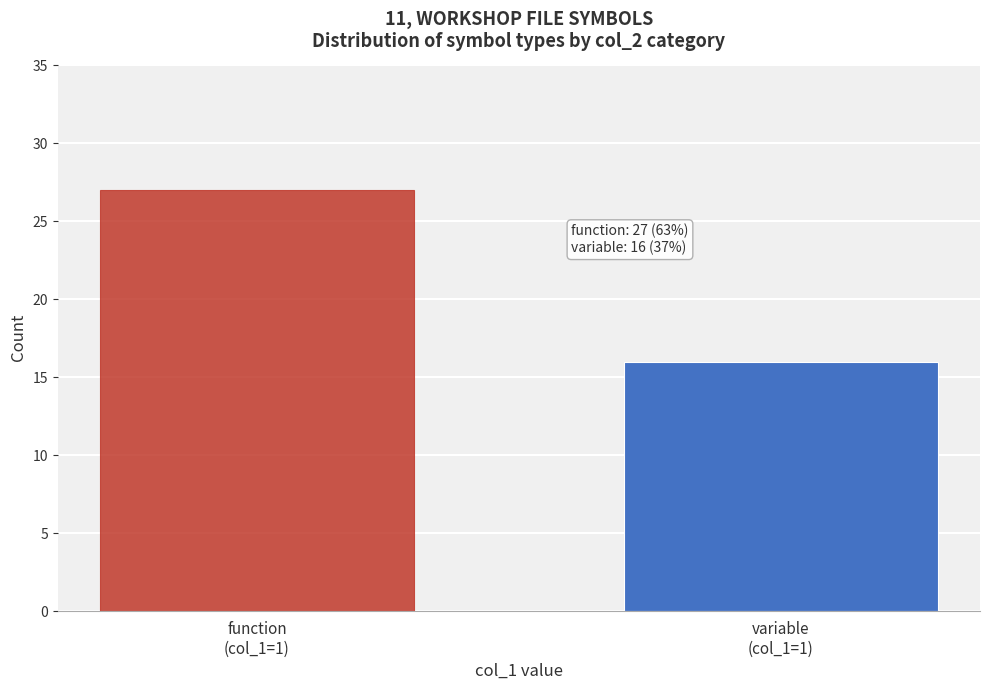

Reading right to left, transcribe all the data shown in this chart.

16	27